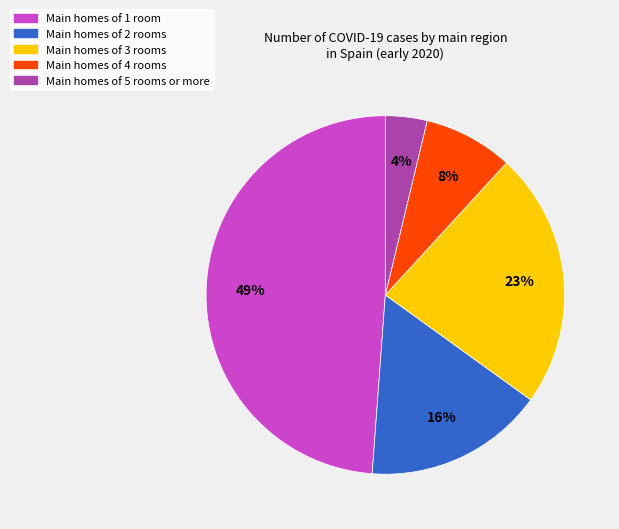

Does any single category account for the majority?

No